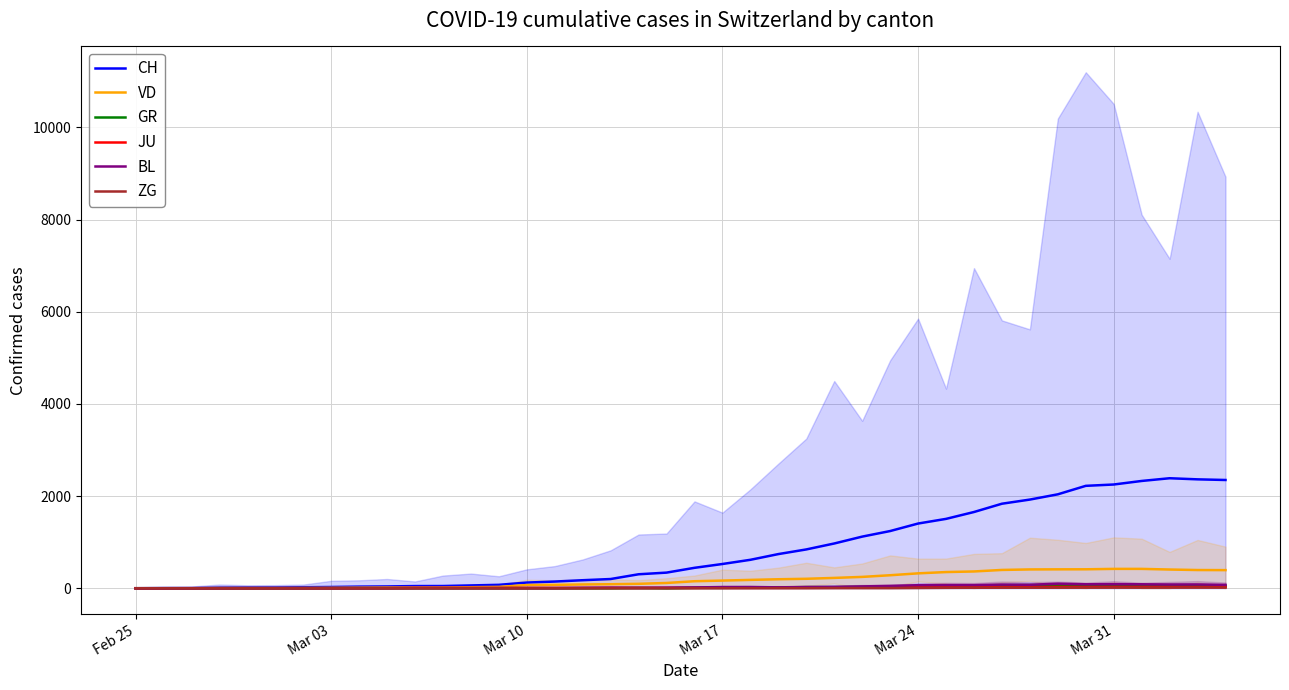

Does the chart display data point markers on the line(s)?

No